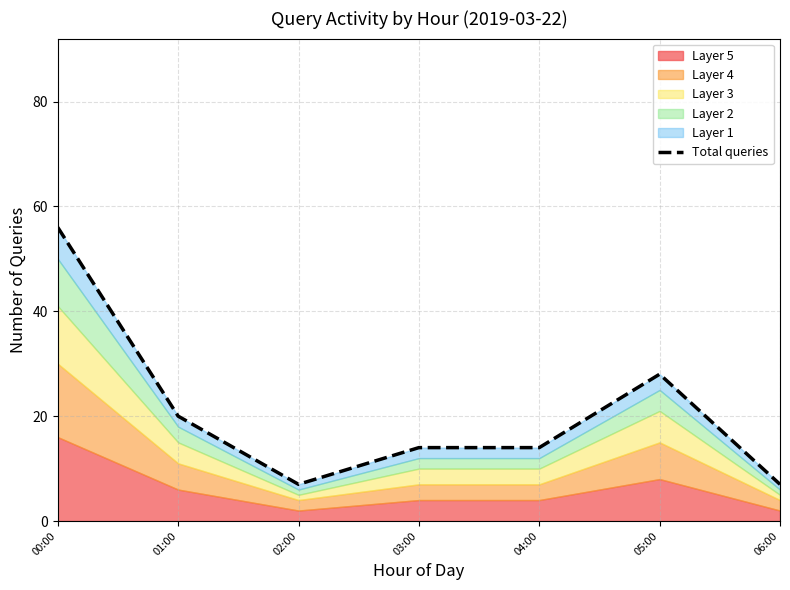

What is the greatest value displayed?

56